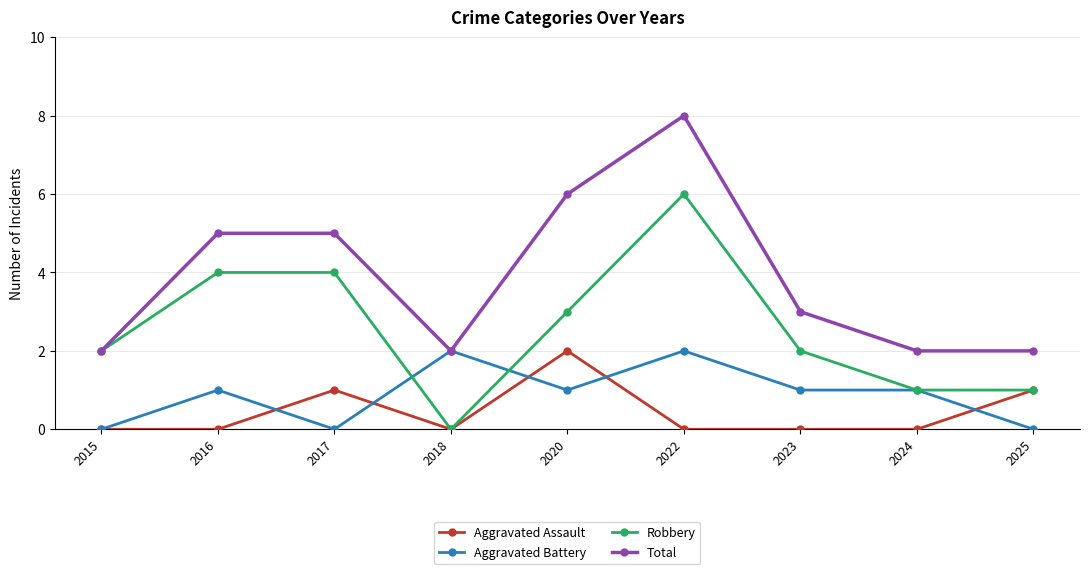

Reading left to right, extract all data points from this chart.

Aggravated Assault: 2015=0	2016=0	2017=1	2018=0	2020=2	2022=0	2023=0	2024=0	2025=1
Aggravated Battery: 2015=0	2016=1	2017=0	2018=2	2020=1	2022=2	2023=1	2024=1	2025=0
Robbery: 2015=2	2016=4	2017=4	2018=0	2020=3	2022=6	2023=2	2024=1	2025=1
Total: 2015=2	2016=5	2017=5	2018=2	2020=6	2022=8	2023=3	2024=2	2025=2